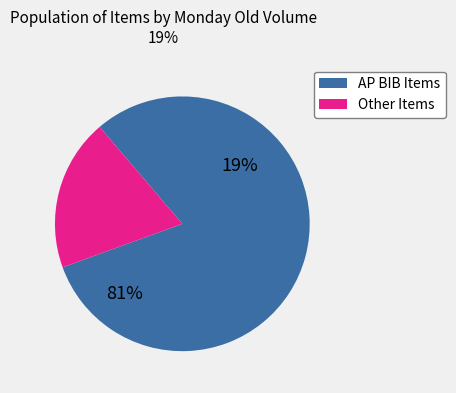

True or false: NAPKIN BLACK accounts for 8% of the total.

False